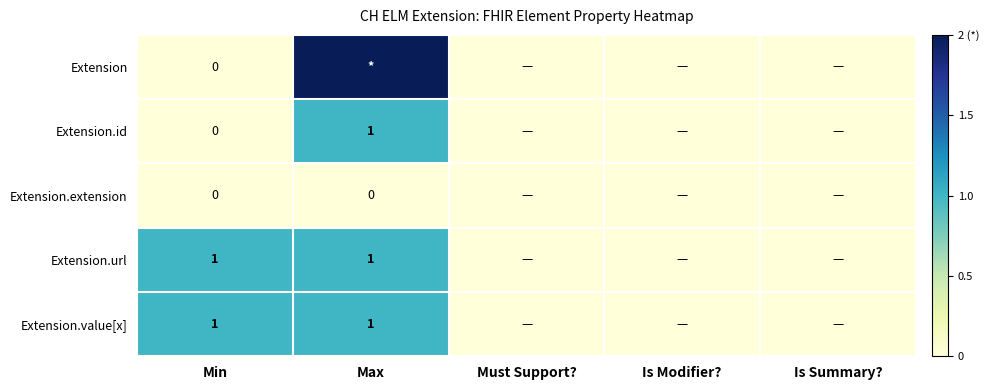

What is the total value across all series at Min?

2